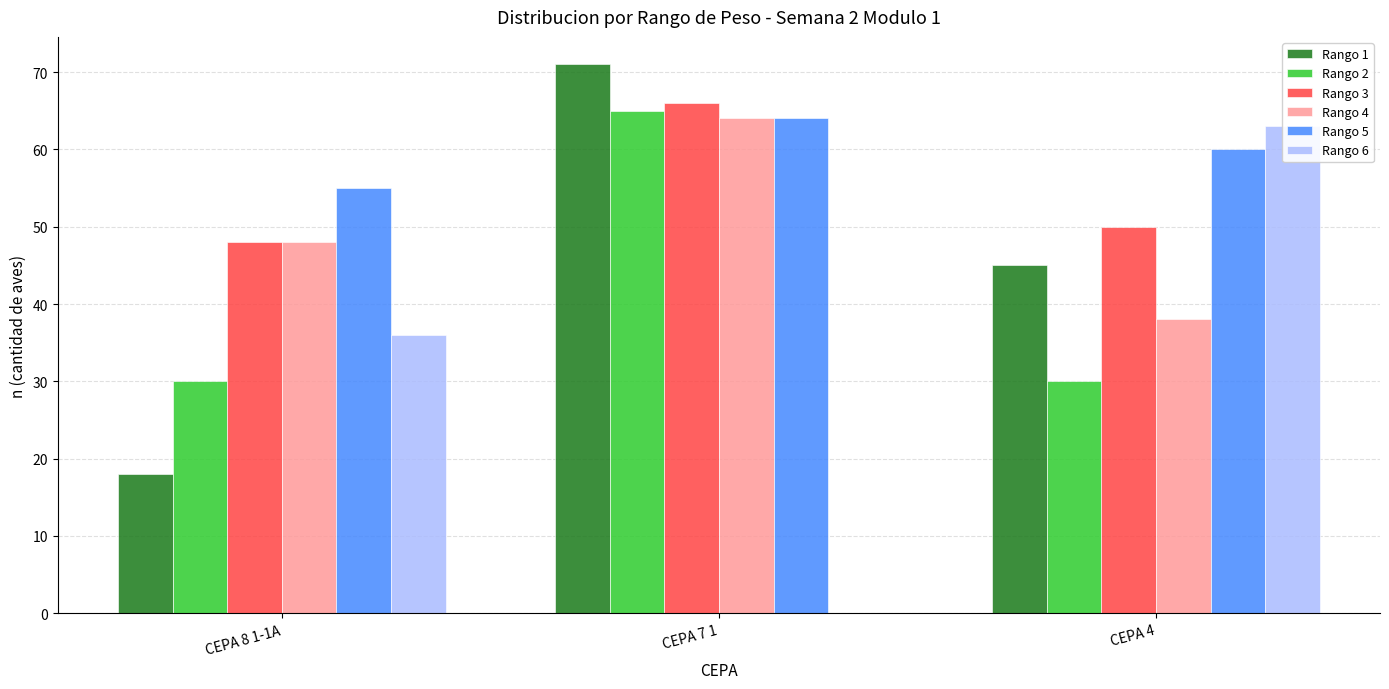

At how many categories does at least one series exceed 25?

3